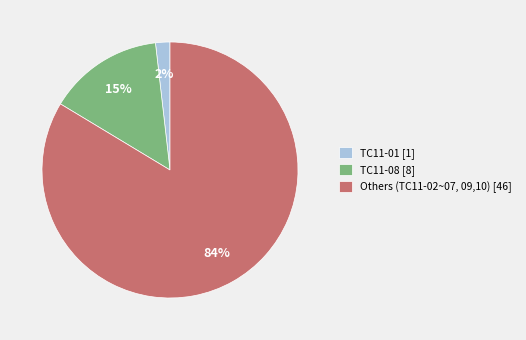

To the nearest percent, what is the average slice percentage?

33%